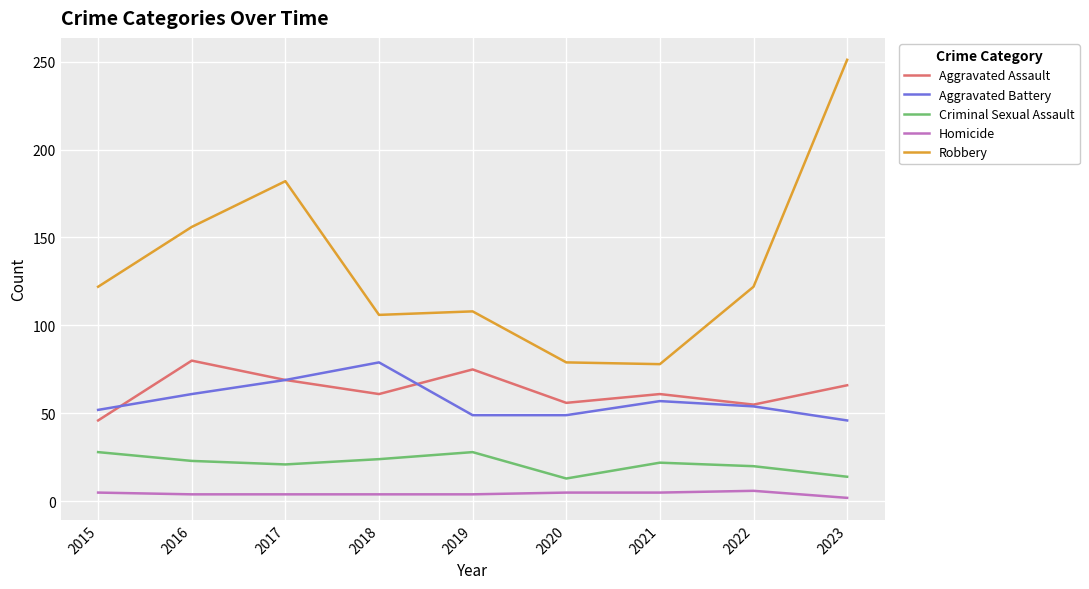

How many interior local valleys does the Criminal Sexual Assault series have?

2